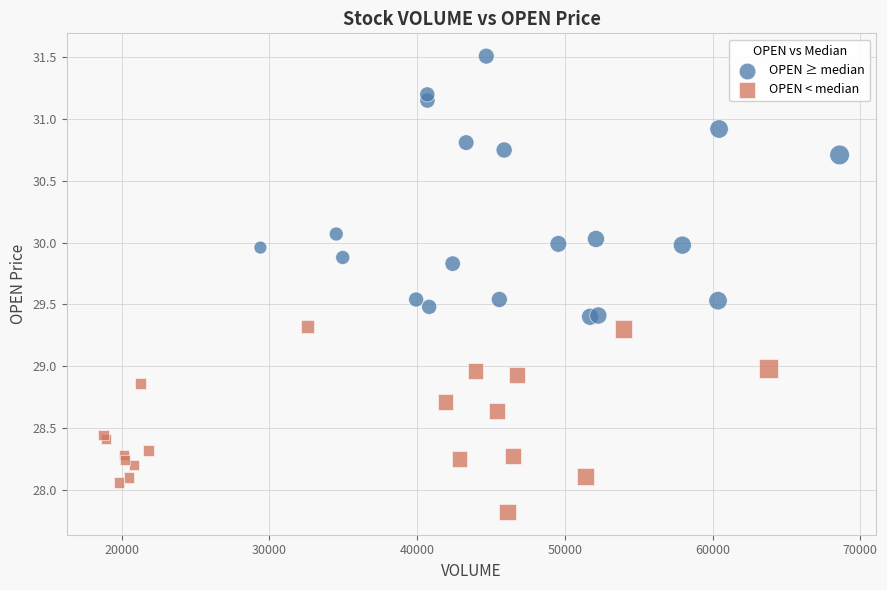

Which series has the widest spread of Y values?

OPEN ≥ median